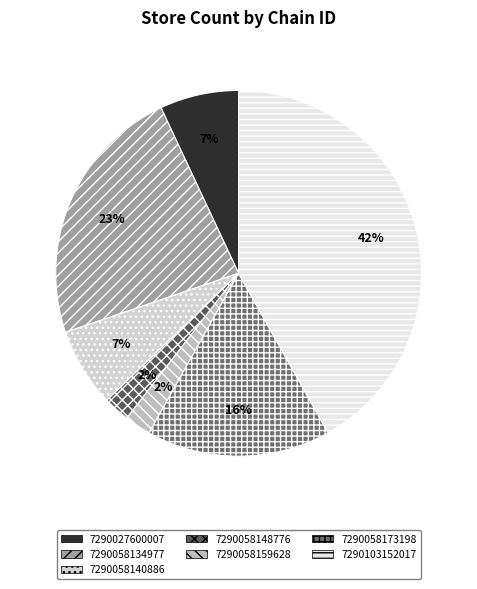

Approximately how many times larger is the value at 7290058173198 compared to 7290027600007?

2.3